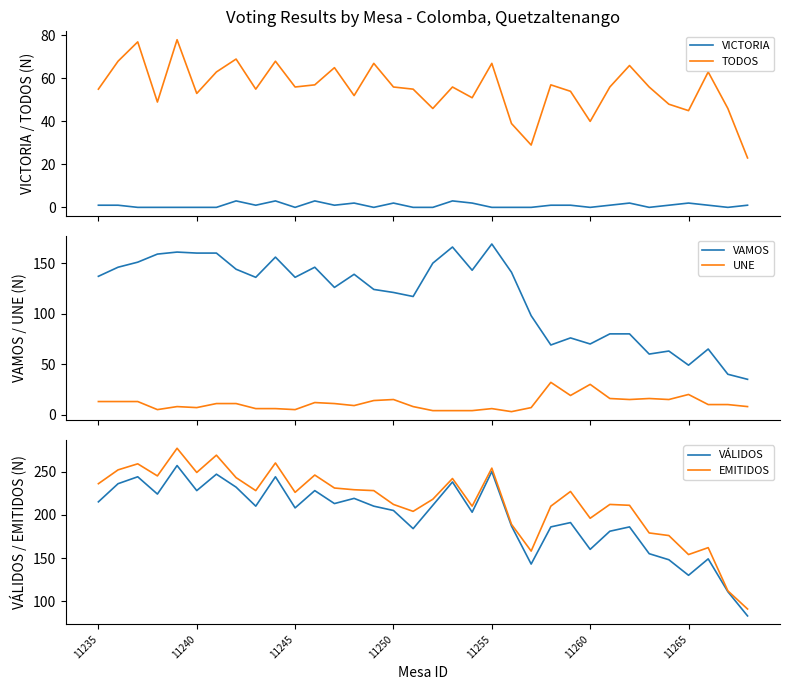

In UNE, how many points are lower than both neighbors (excluding endpoints)?

8